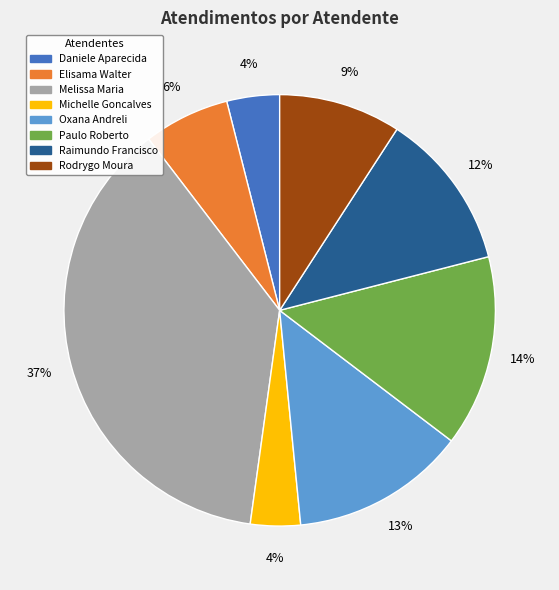

Is there any slice that represents more than half of the pie?

No